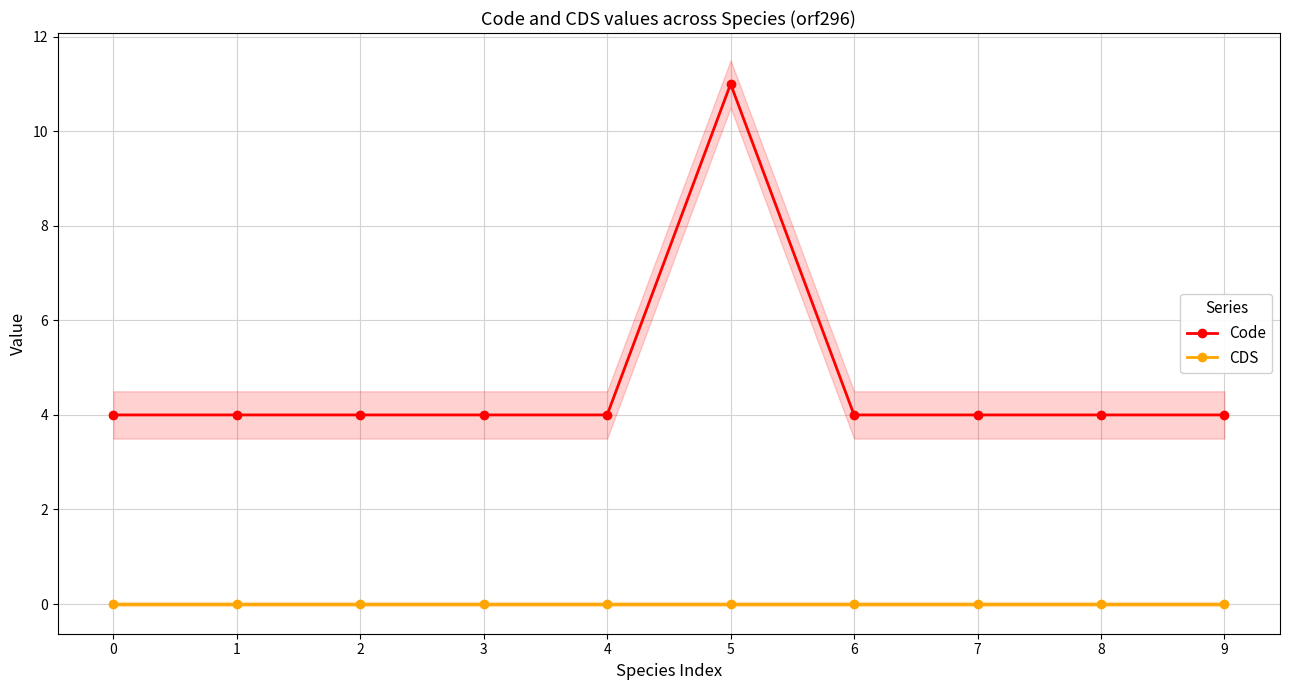

Reading right to left, list all the values displayed in this chart.

Code: 4	4	4	4	11	4	4	4	4	4
CDS: 0	0	0	0	0	0	0	0	0	0